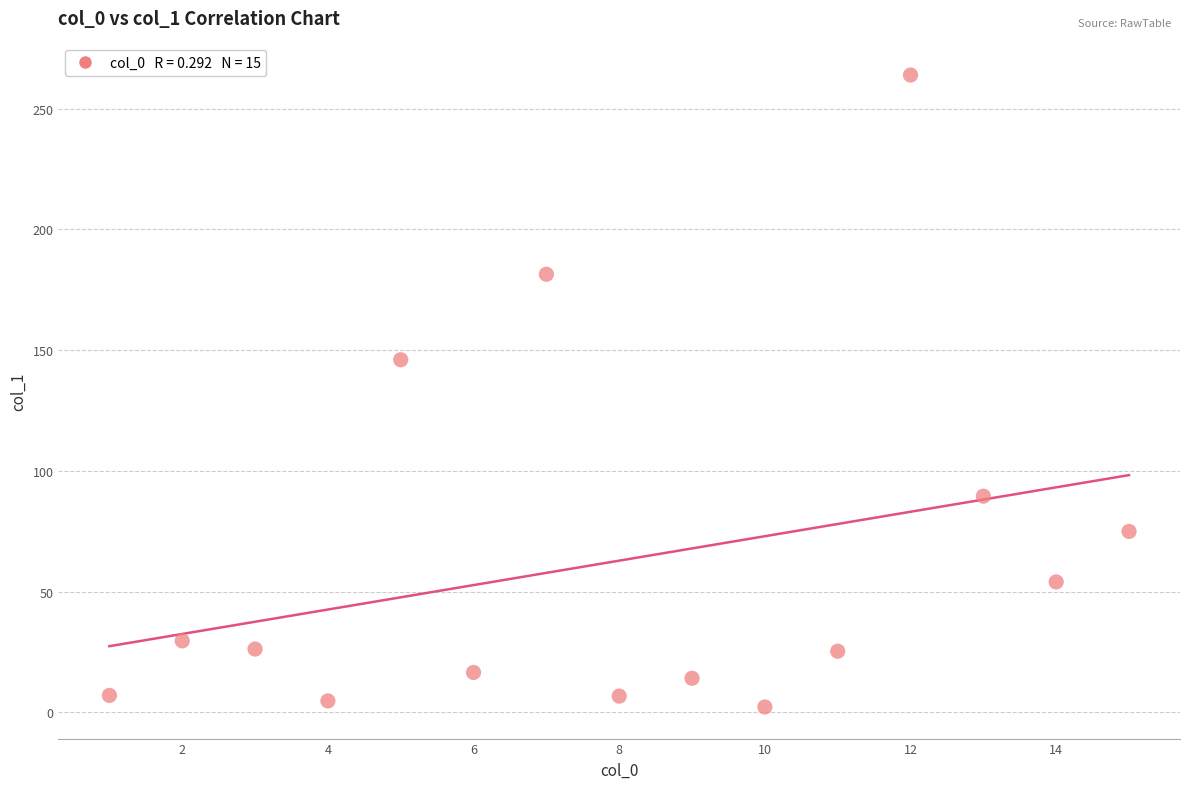

What Y value in the scatter plot is closest to 133?

146.0